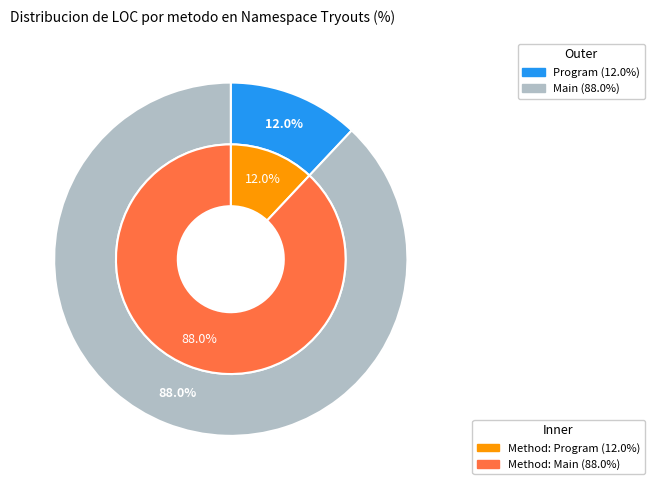

Does Program account for over 50% of the chart?

No